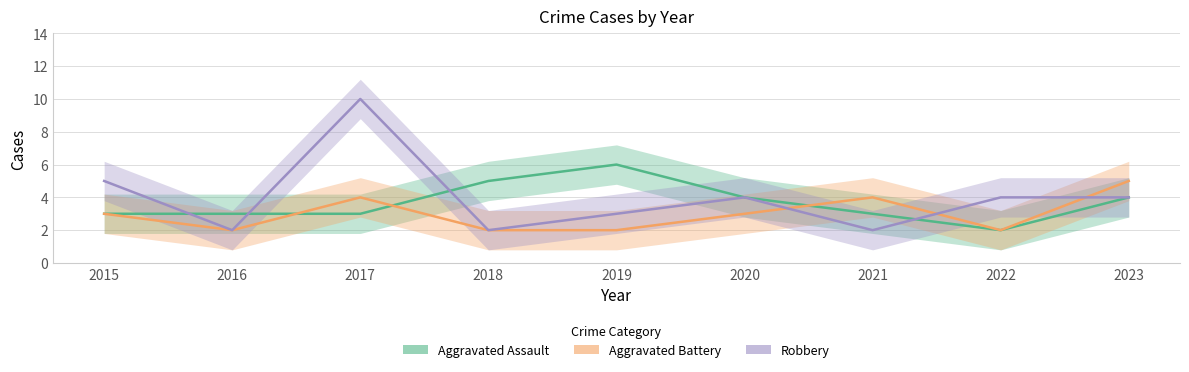

At which category does Aggravated Assault reach its first local peak?

2019